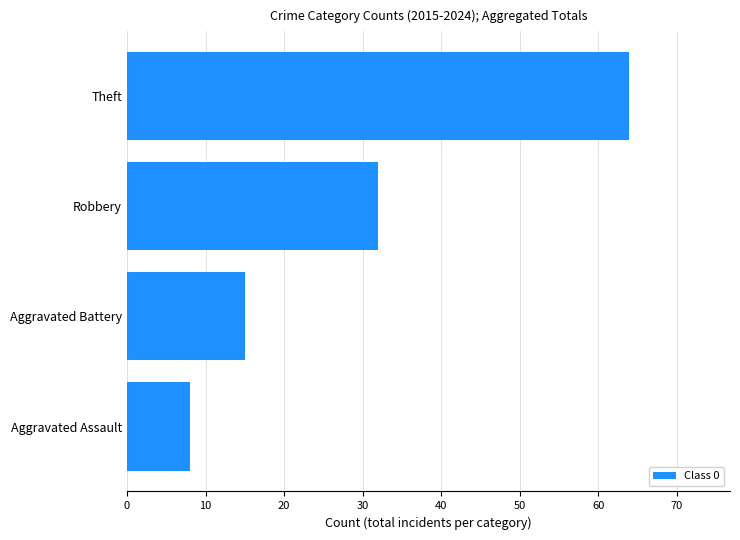

How many values are below 32?

2